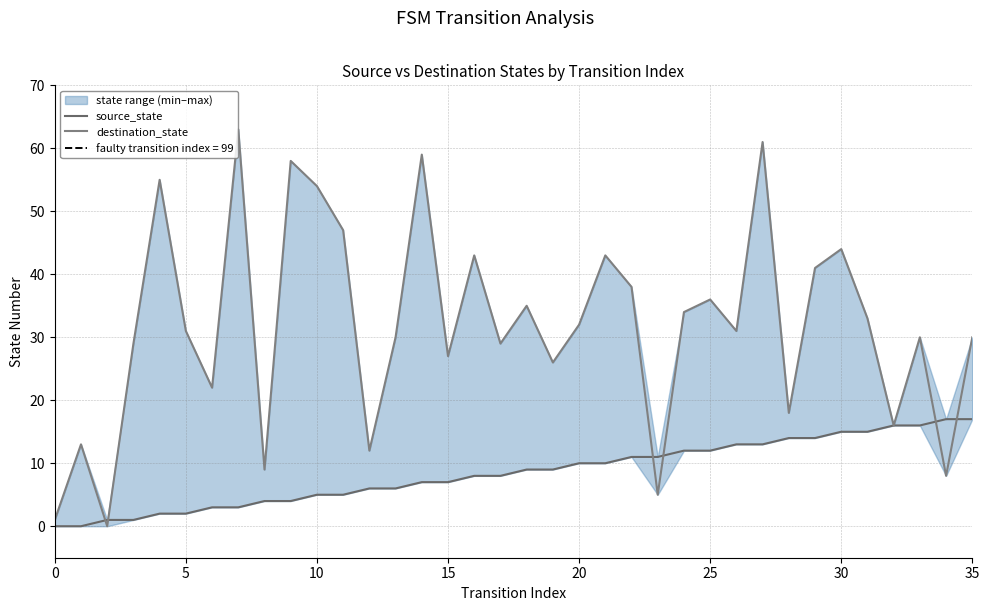

Does the chart have visible grid lines?

Yes